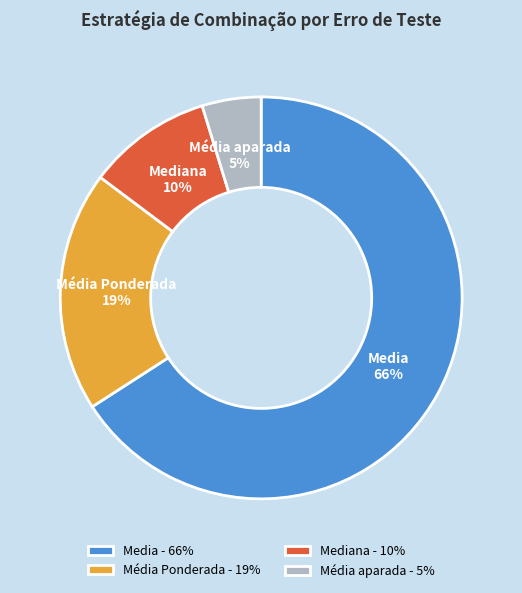

Does Média aparada account for over 50% of the chart?

No